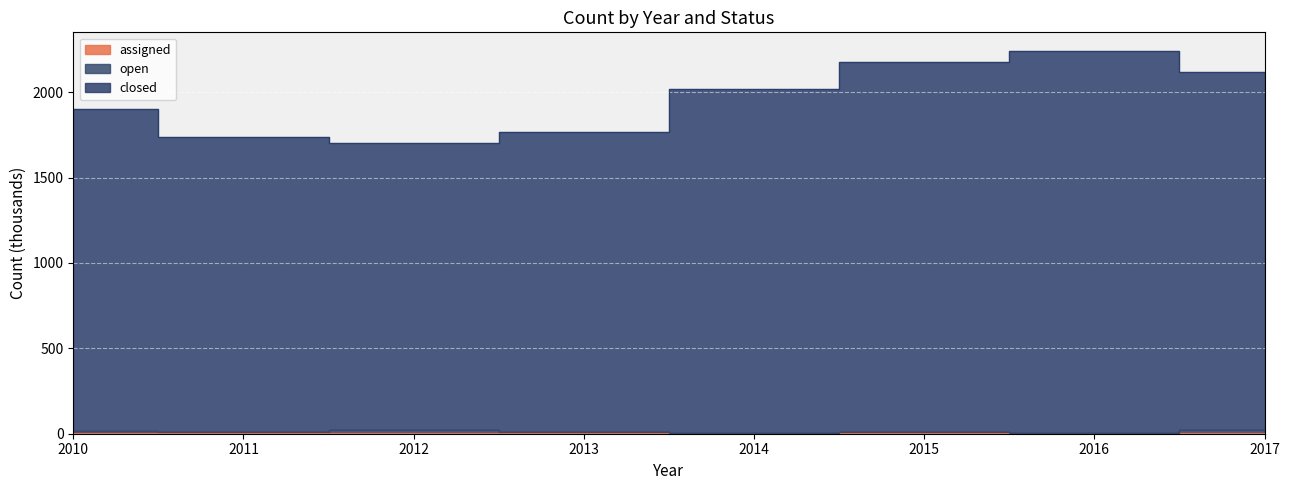

What is the difference between the highest and lowest values at 2015?

2171.8